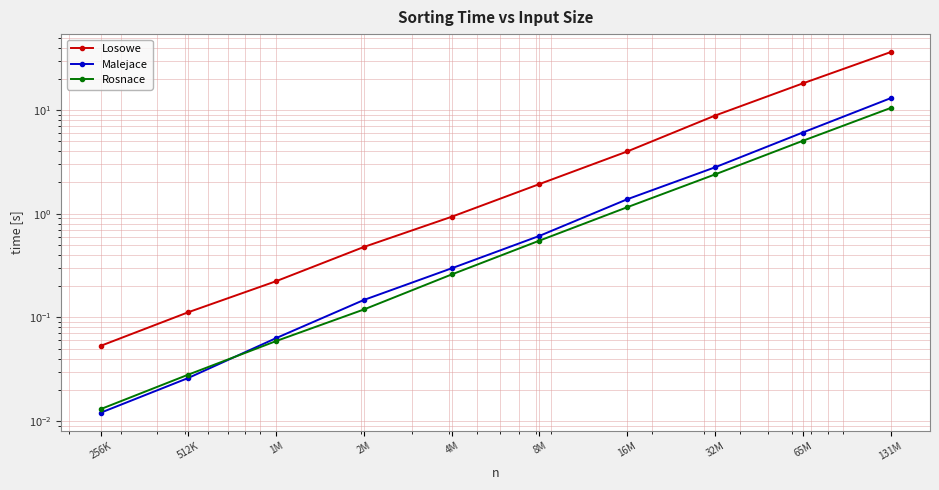

Reading left to right, list all the values displayed in this chart.

Losowe: 0.1	0.1	0.2	0.5	0.9	1.9	4.0	8.8	18.0	36.1
Malejace: 0.0	0.0	0.1	0.1	0.3	0.6	1.4	2.8	6.1	13.0
Rosnace: 0.0	0.0	0.1	0.1	0.3	0.5	1.2	2.4	5.0	10.4